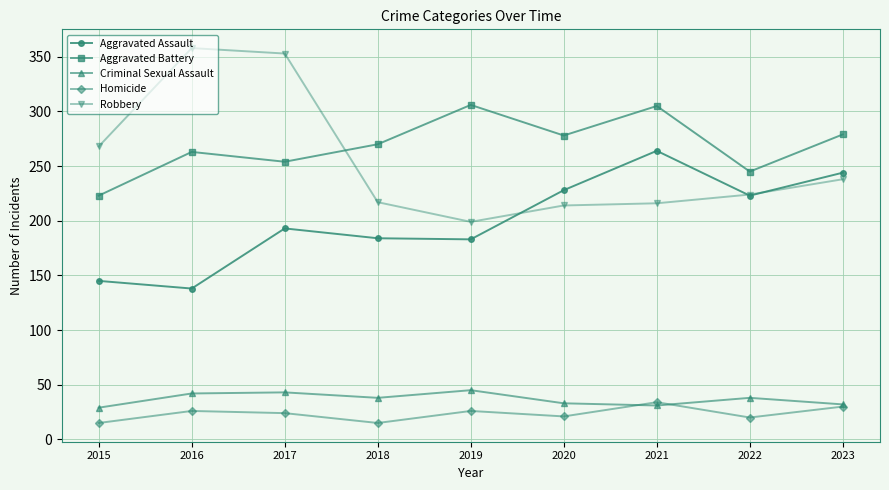

What is the total value across all series at 2018?

724